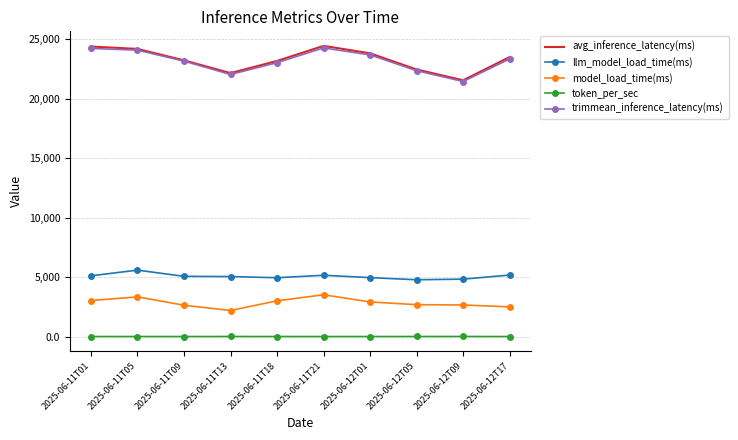

True or false: model_load_time(ms) and token_per_sec intersect in this chart.

False